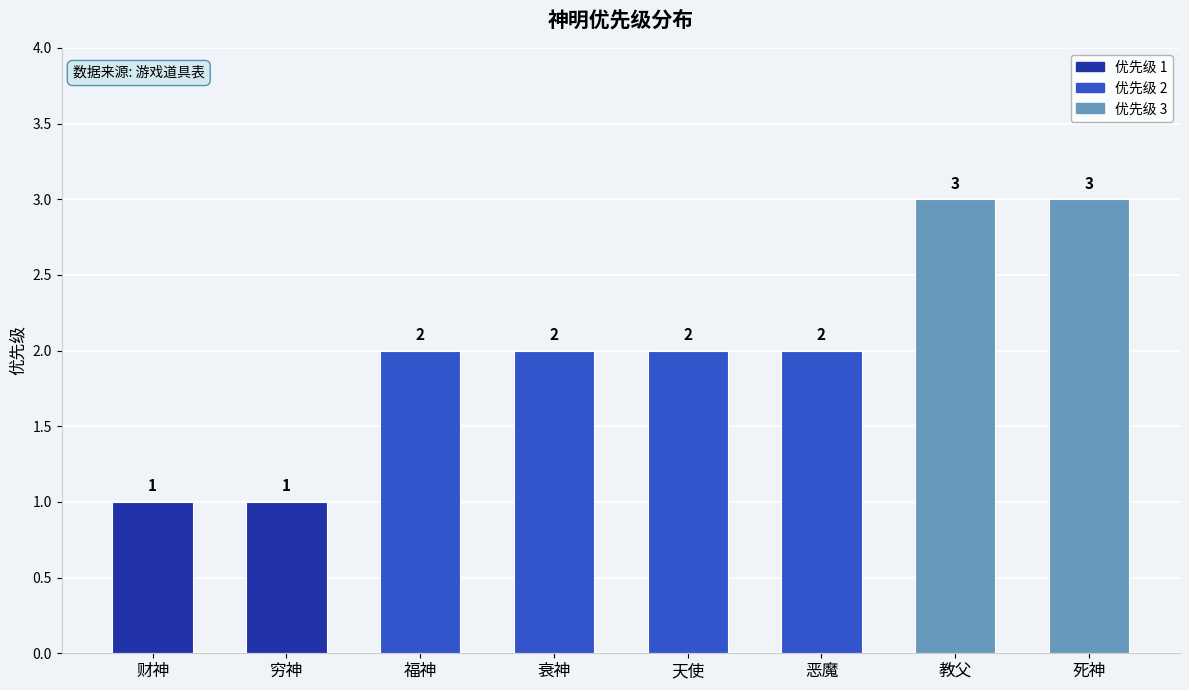

True or false: the data shows 3 at 天使.

False